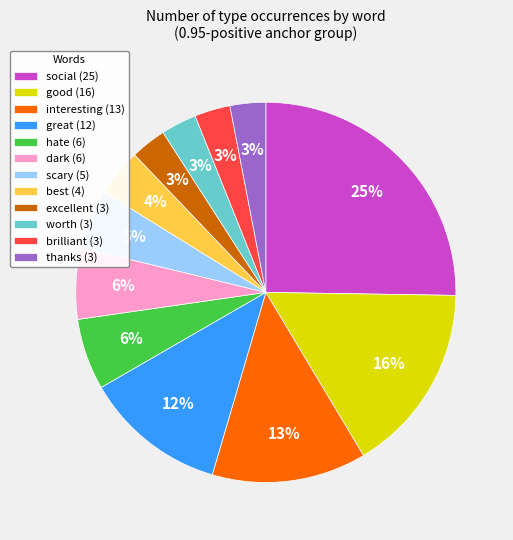

Count the number of slices in the pie.

12